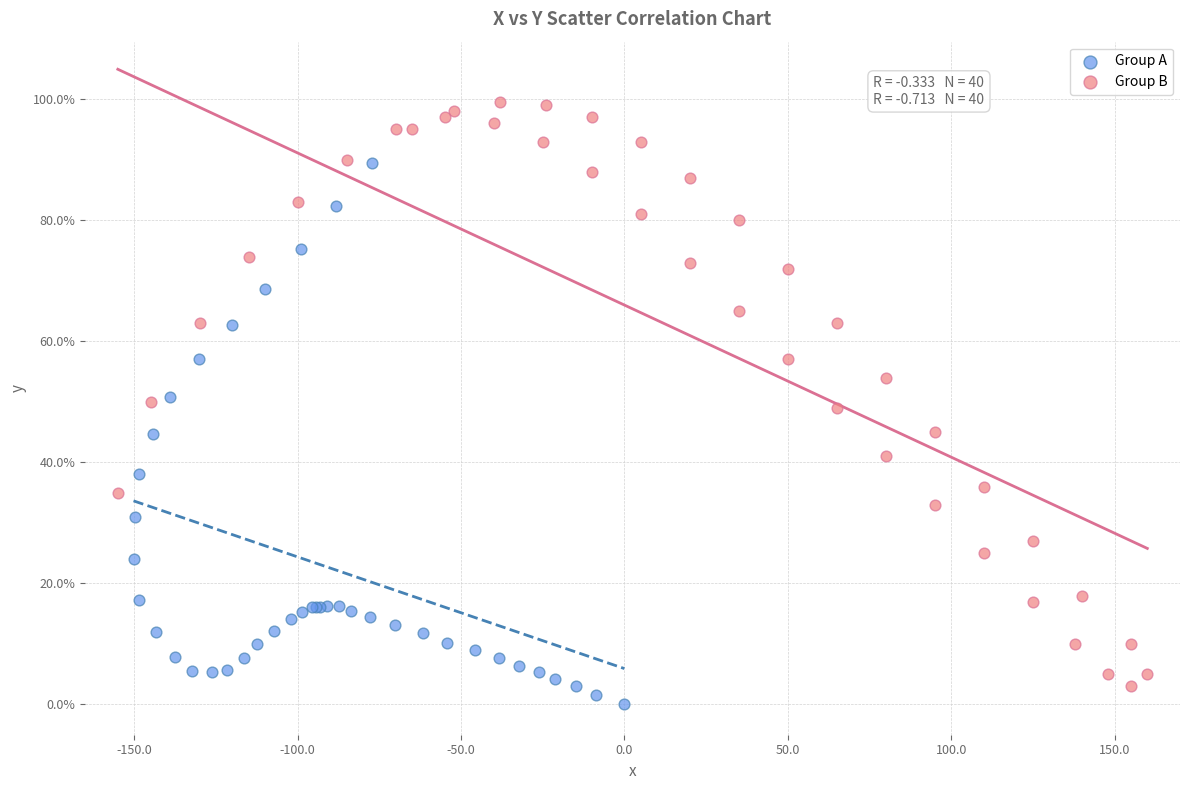

Which series reaches the maximum Y coordinate?

Group B